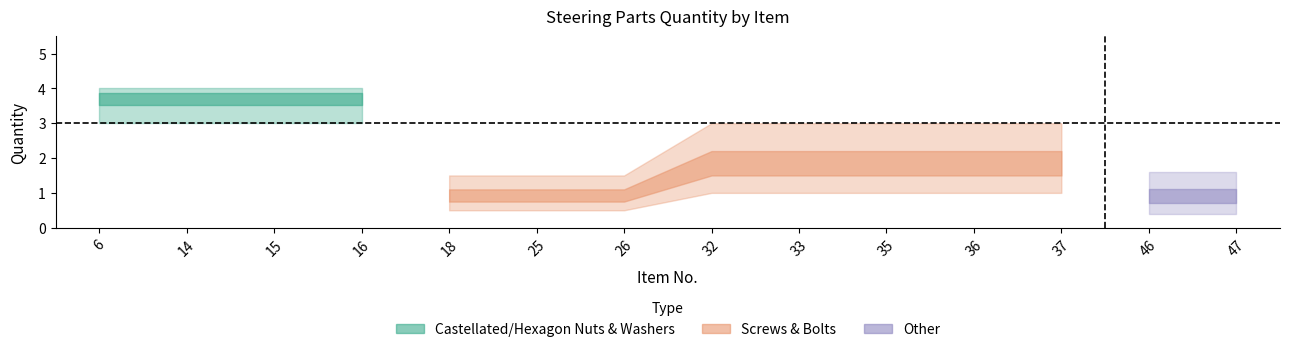

What is the ratio of the value at 46 to the value at 35?

0.5